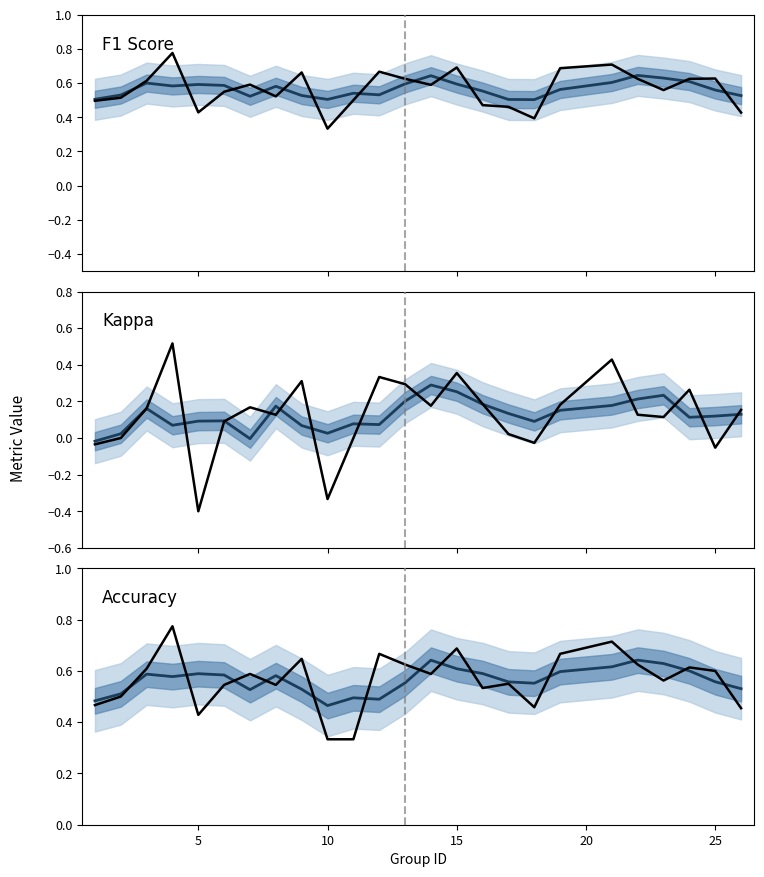

Is the value of Kappa (smoothed) at 13 greater than the value of Kappa at 15?

No